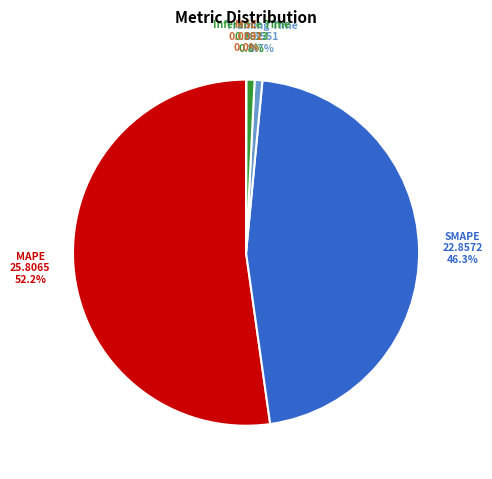

To the nearest percent, what percentage of the pie is Training Time?

1%